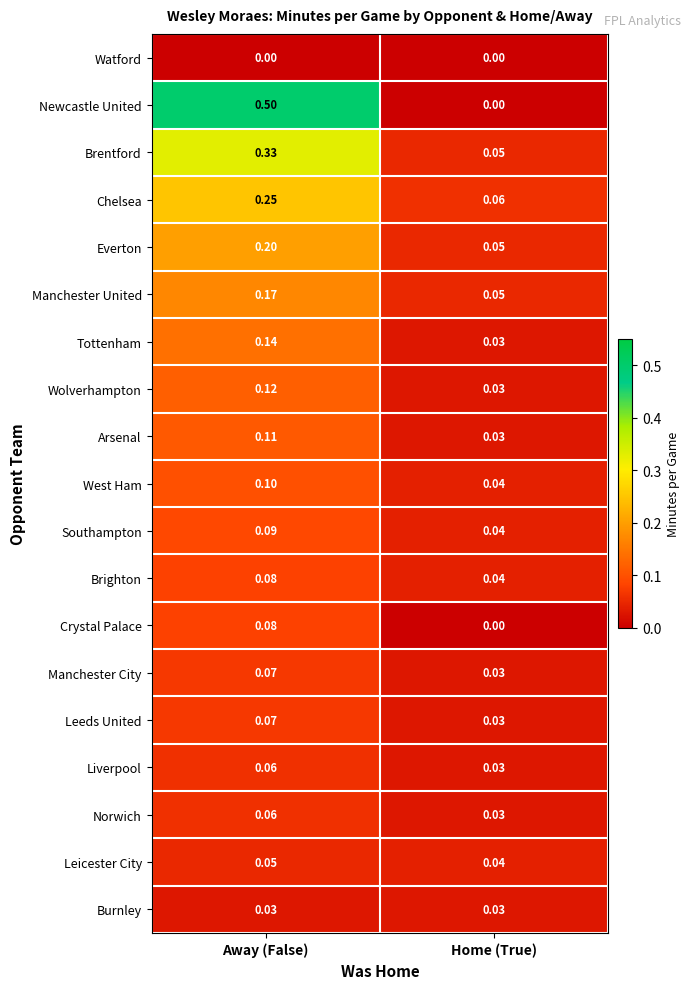

Which series changed the most between Away (False) and Home (True)?

Newcastle United